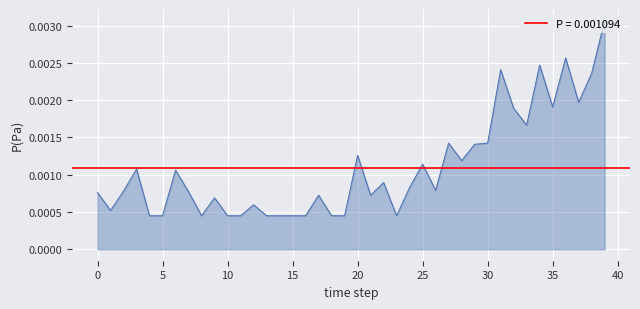

Is it true that the value at 13 is 0.0?

True